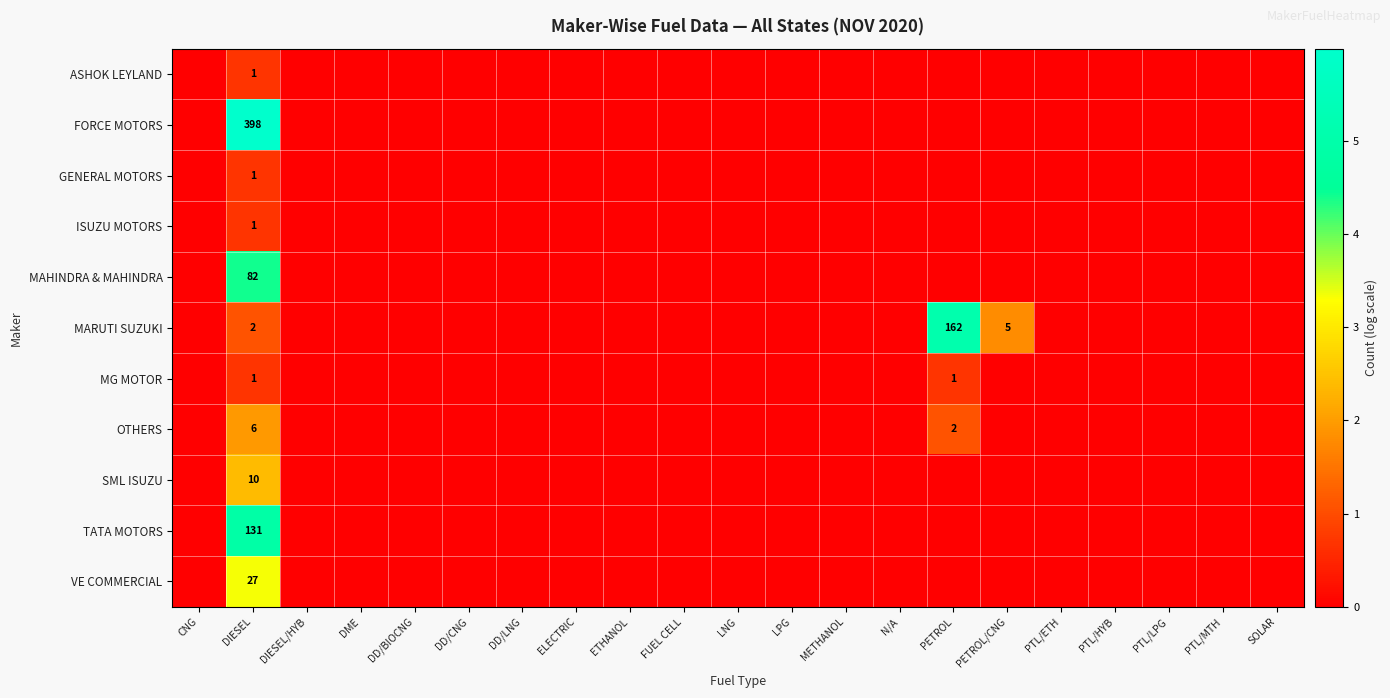

At which category does the chart reach its peak across all series?

DIESEL